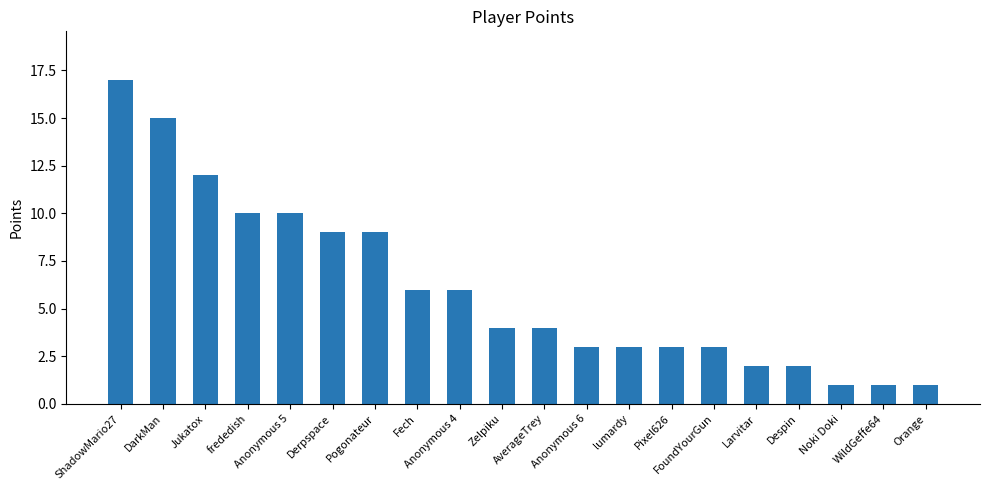

Reading right to left, extract all data points from this chart.

Orange=1	WildGeffe64=1	Noki Doki=1	Despin=2	Larvitar=2	FoundYourGun=3	Pixel626=3	lumardy=3	Anonymous 6=3	AverageTrey=4	Zelpiku=4	Anonymous 4=6	Fech=6	Pogonateur=9	Derpspace=9	Anonymous 5=10	frededish=10	Jukatox=12	DarkMan=15	ShadowMario27=17